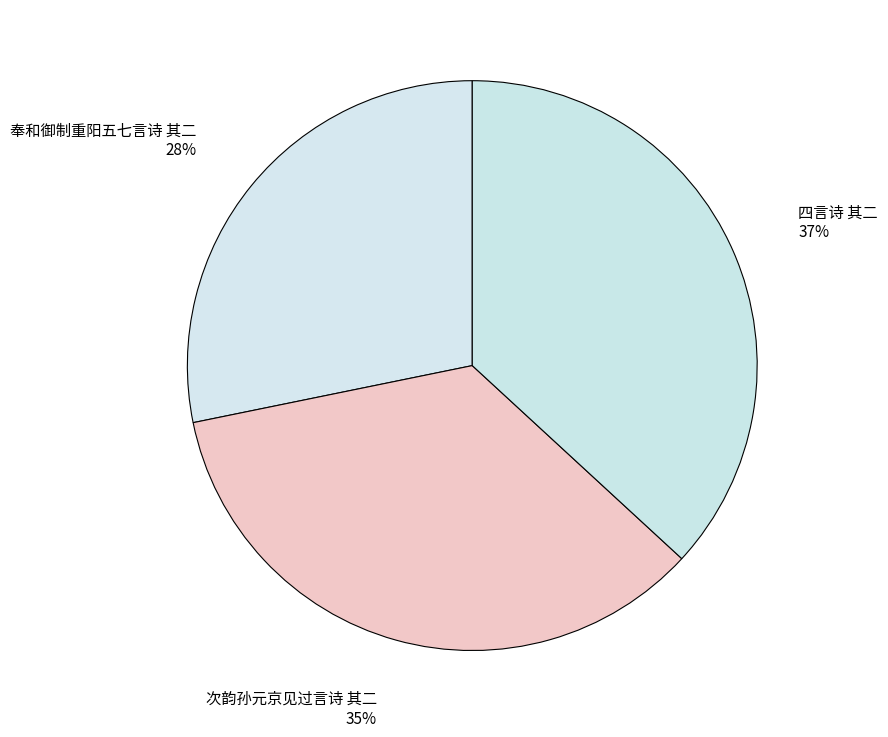

Does 次韵孙元京见过言诗 其二 account for over 50% of the chart?

No